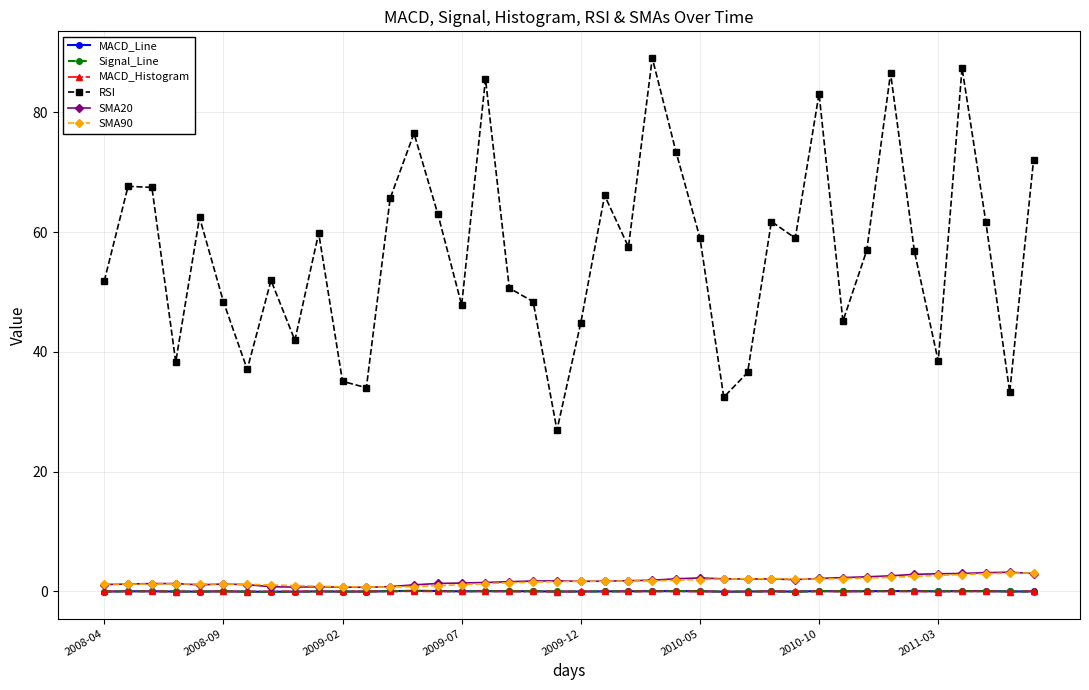

What is the value of the RSI point at the 25th from the left?

73.3